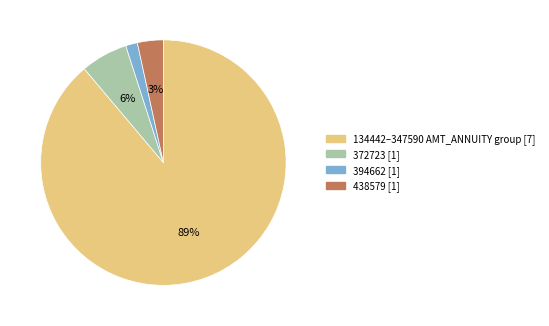

Is there any slice that represents more than half of the pie?

Yes